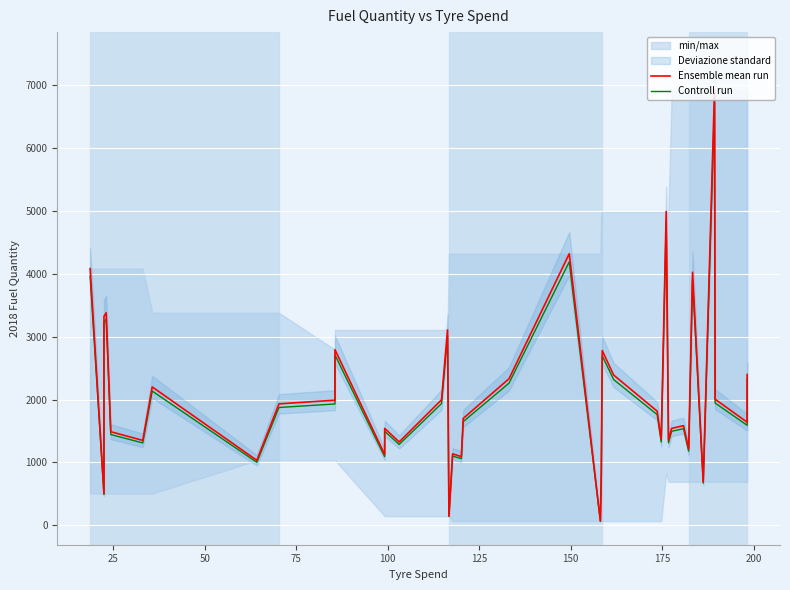

True or false: Ensemble mean run and Controll run cross at least once.

False